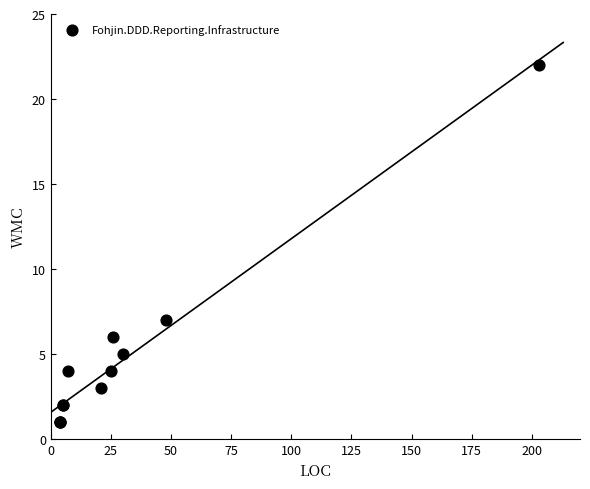

What Y value in the scatter plot is closest to 11?

7